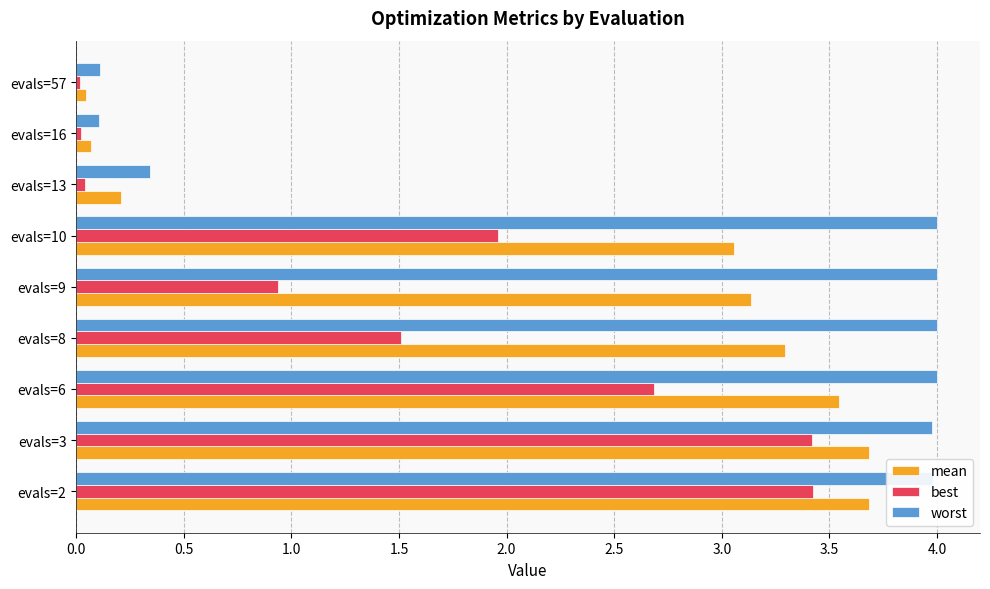

What is the greatest value displayed?

4.0